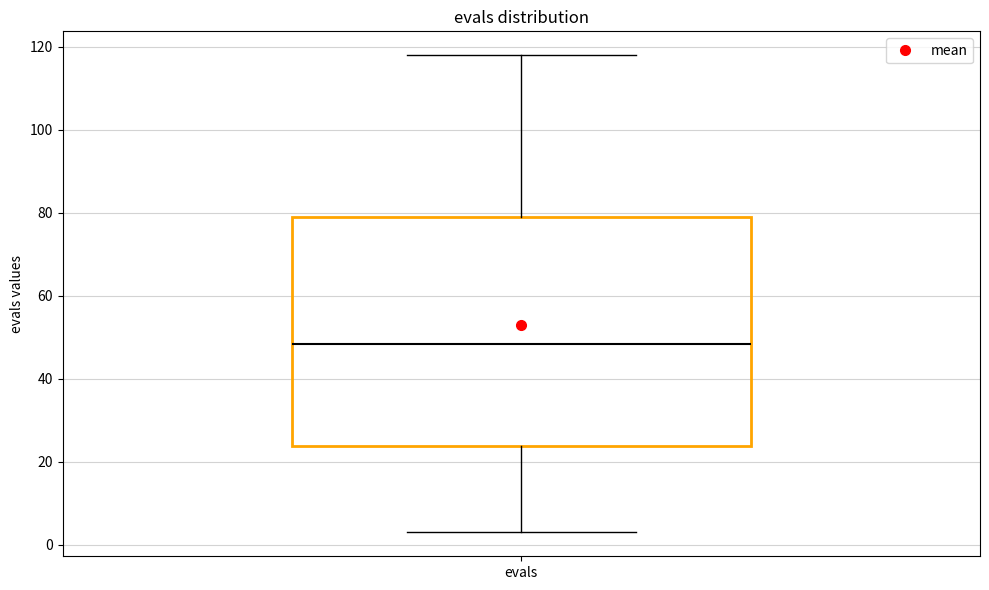

Where is the lower edge of the box for evals on the y-axis? The values are not printed on the chart, so give them approximately, as read against the axis.

24